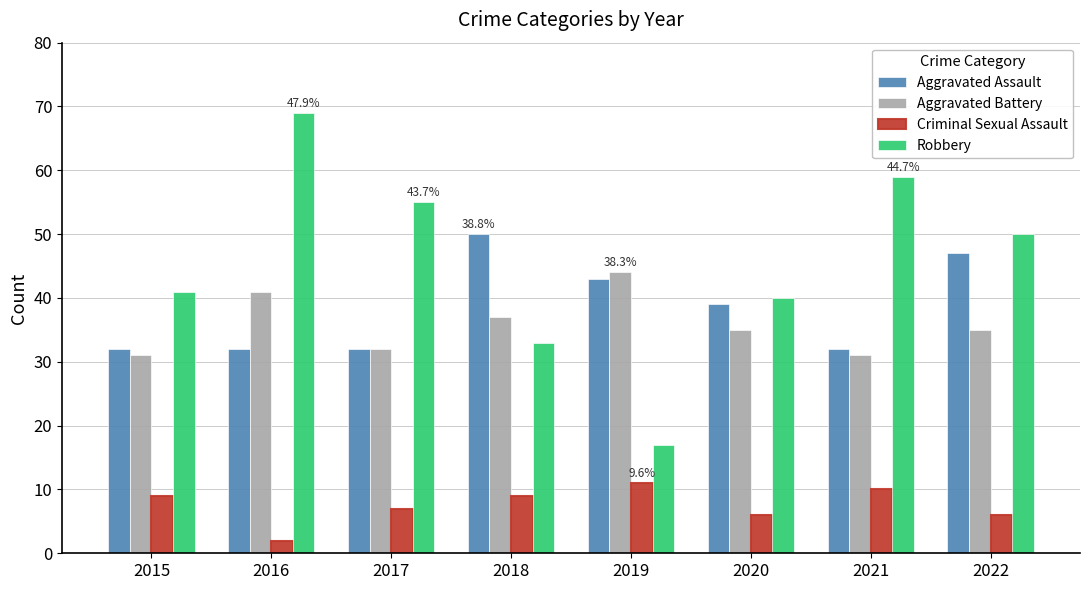

What is the average value of the Criminal Sexual Assault series?

8